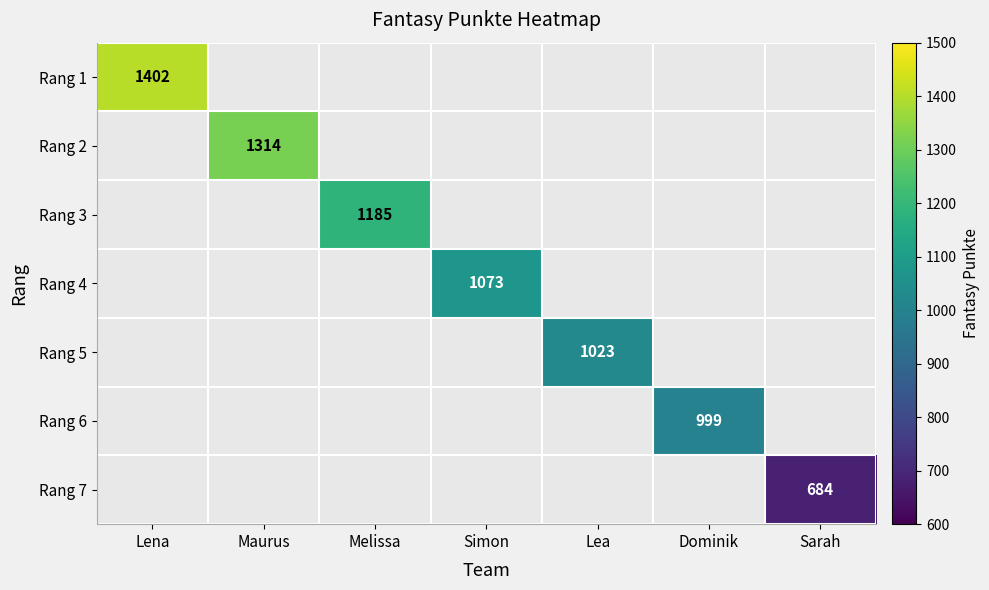

Is it true that Rang 6 equals 326 at Dominik?

False